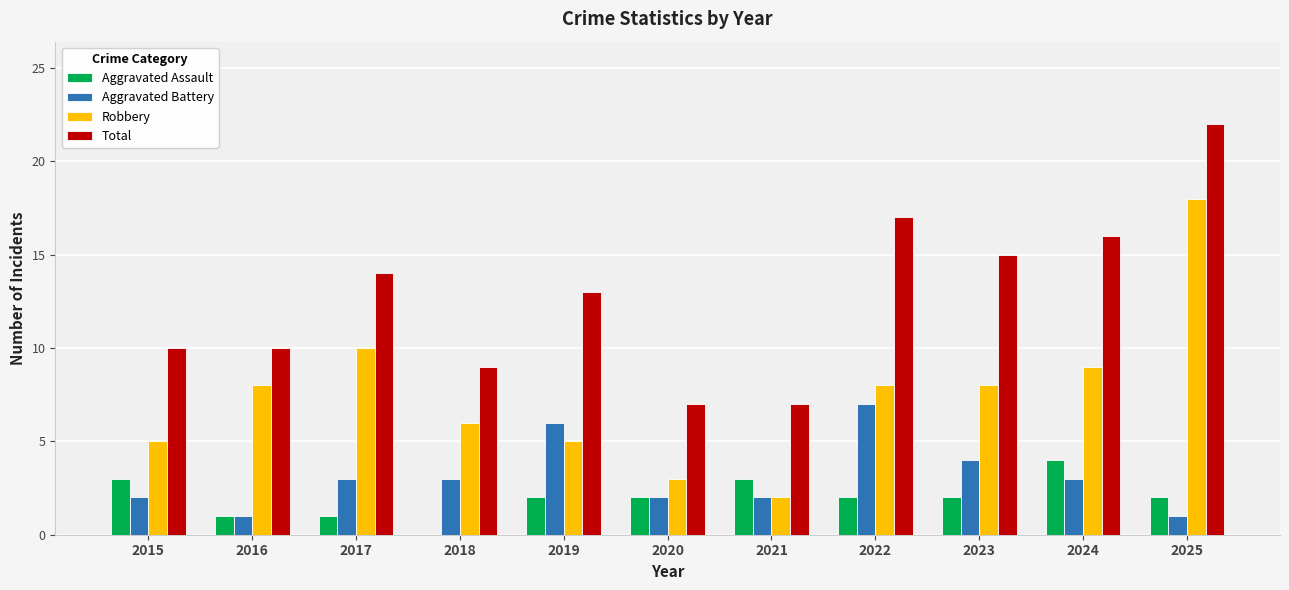

Which category has the highest value in the Robbery series?

2025